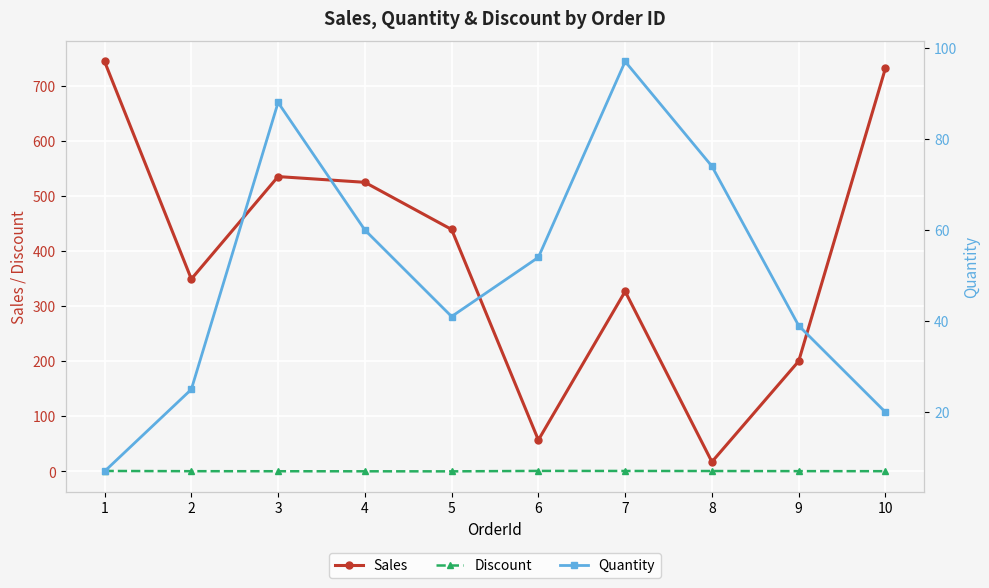

List the labels in order of Sales value, smallest first.

8, 6, 9, 7, 2, 5, 4, 3, 10, 1